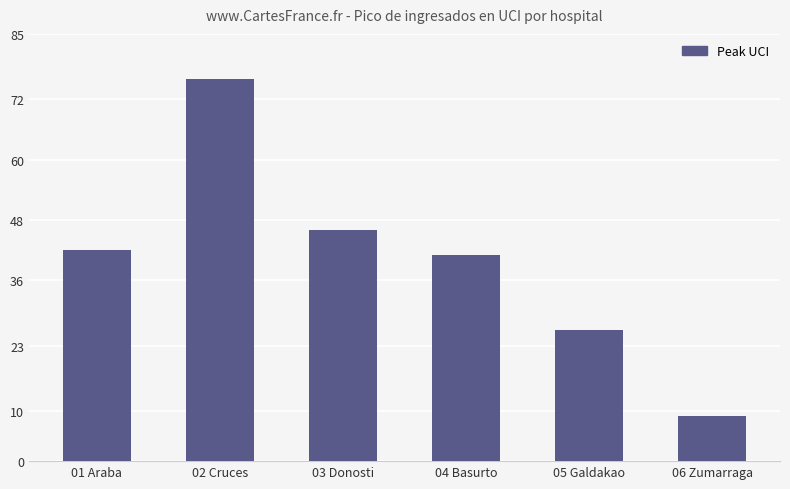

How many series are shown in this chart?

1